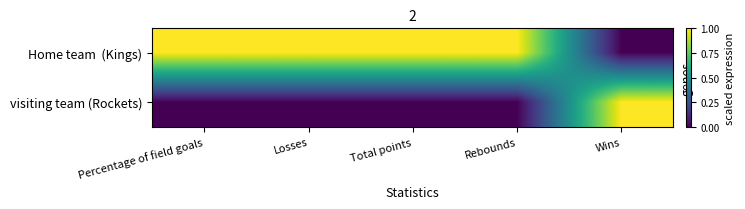

At which category is the sum across all series the highest?

Percentage of field goals